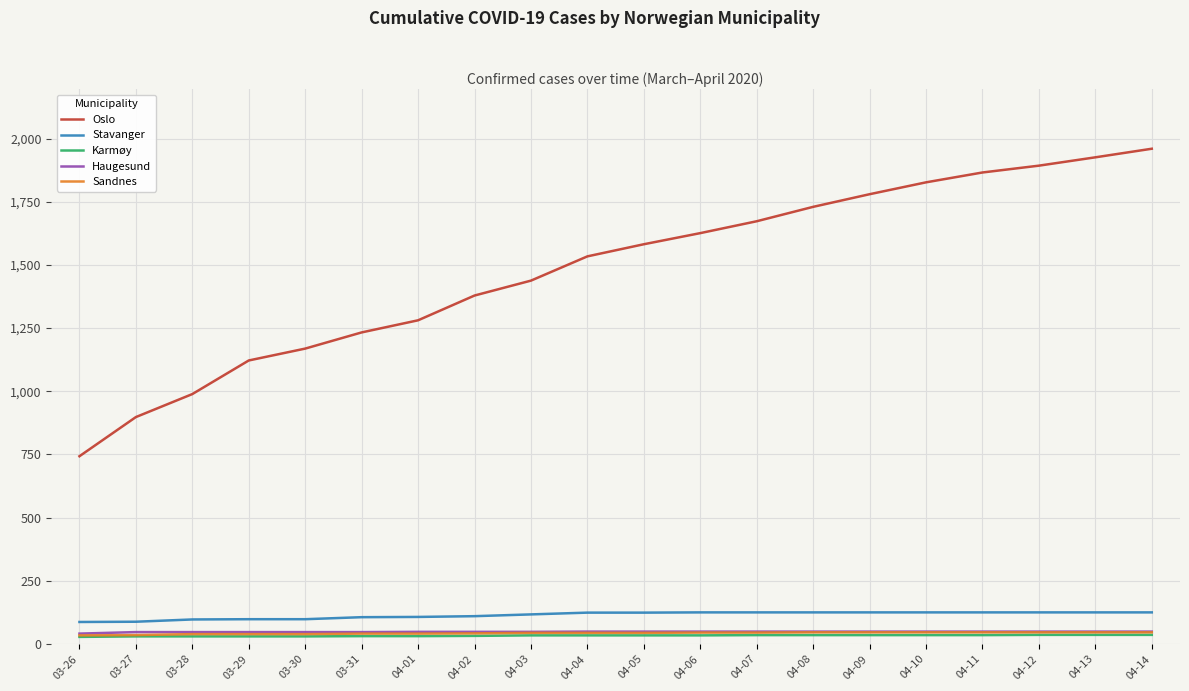

What is the difference between the highest and lowest values at 04-03?

1404